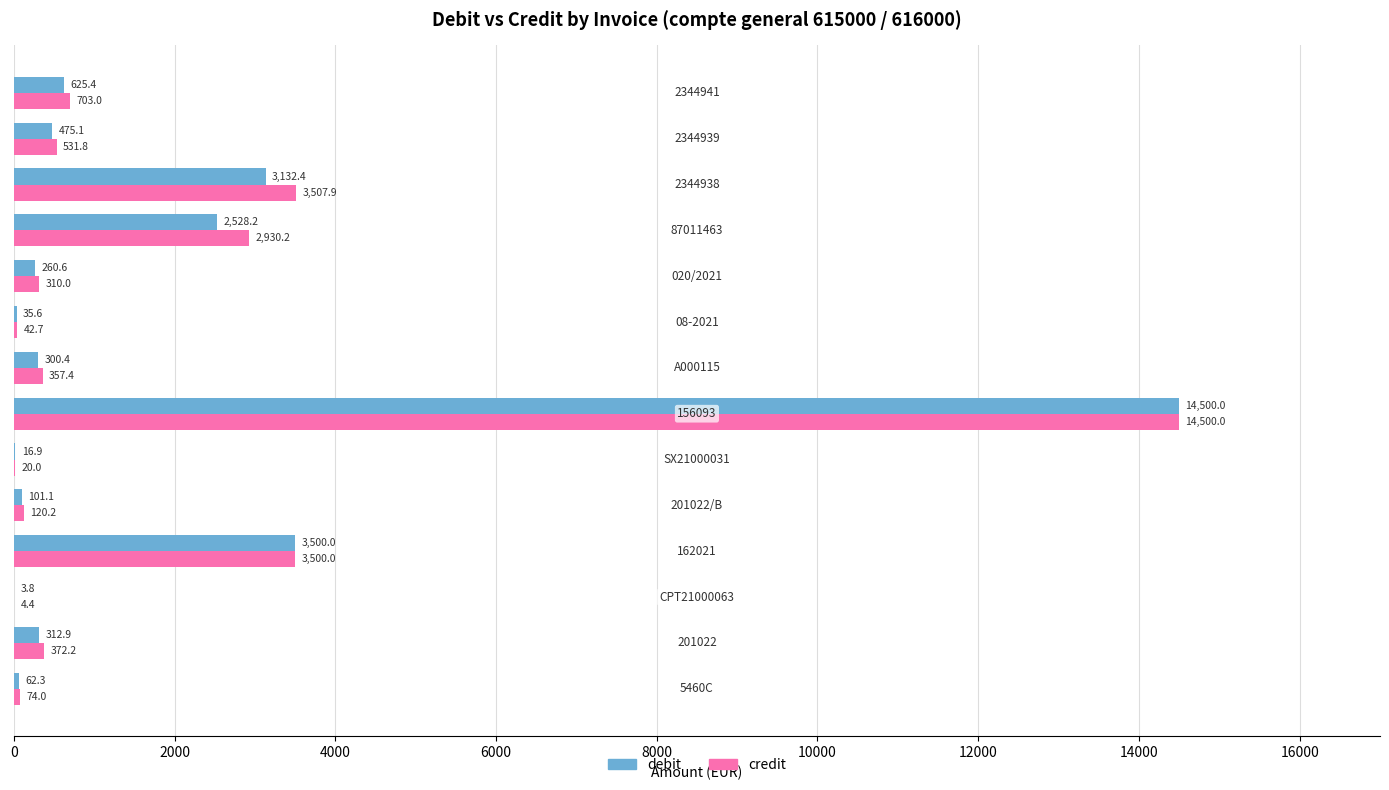

What is the greatest value displayed?

14500.0